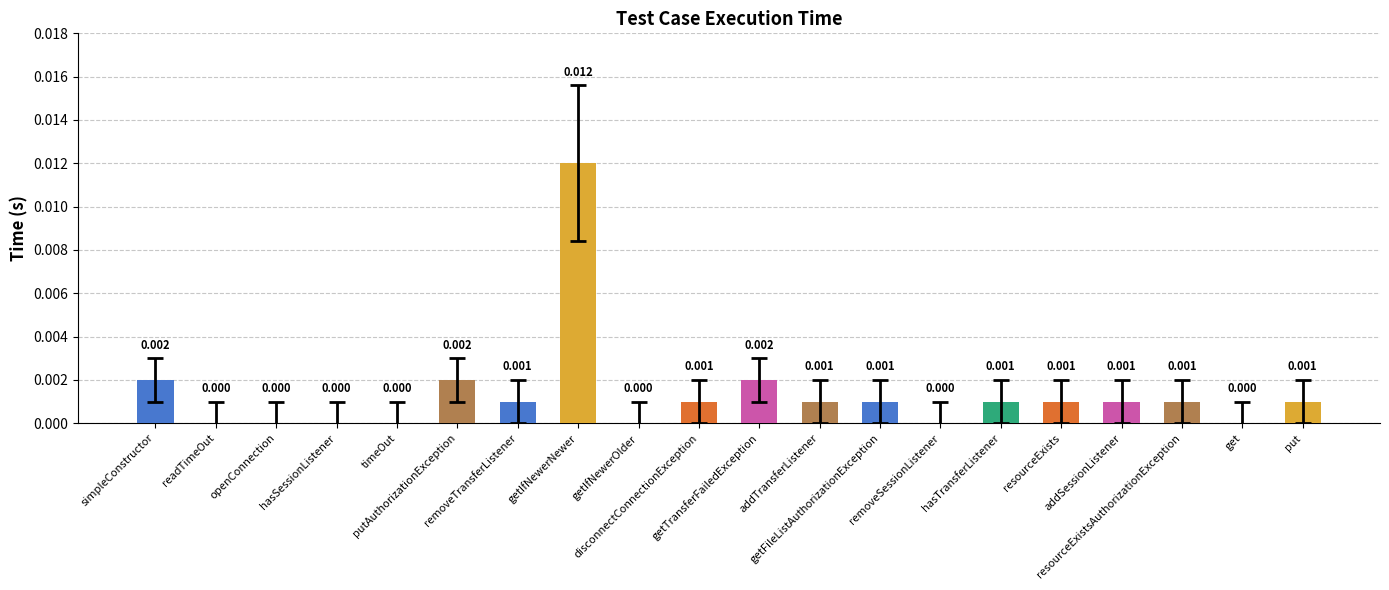

At which category does the chart reach its peak across all series?

getIfNewerNewer